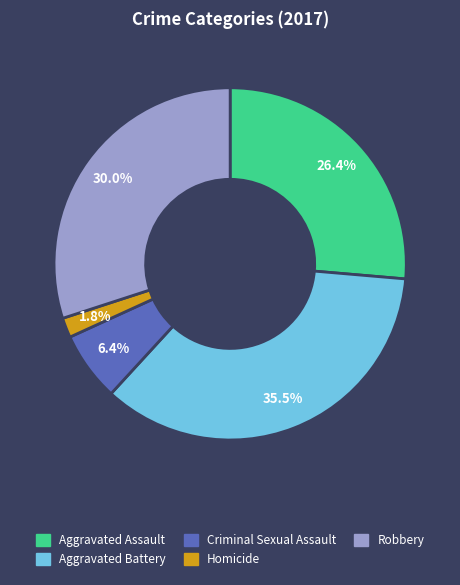

Which slice is the smallest?

Homicide